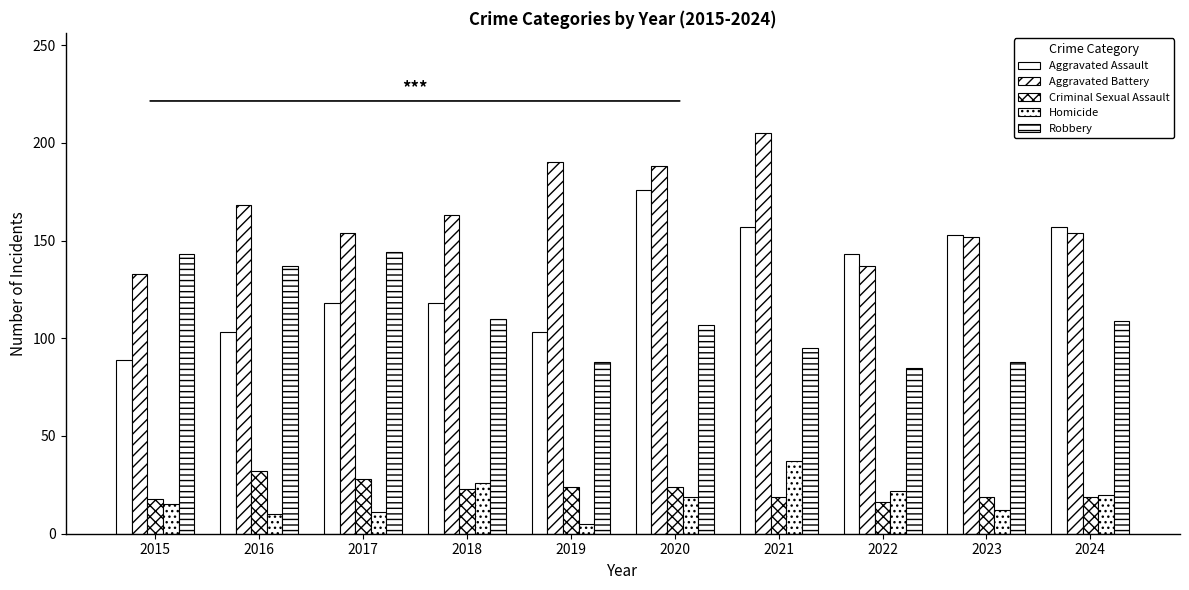

How many bars are there in each group?

5